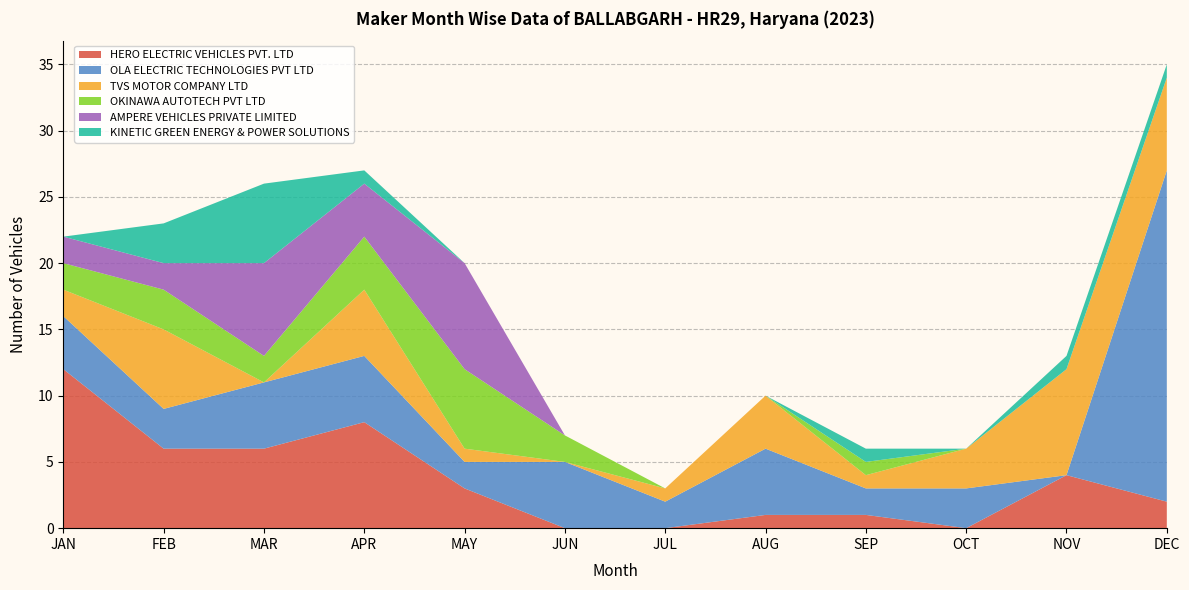

Reading left to right, transcribe all the data shown in this chart.

HERO ELECTRIC VEHICLES PVT. LTD: 12	6	6	8	3	0	0	1	1	0	4	2
OLA ELECTRIC TECHNOLOGIES PVT LTD: 4	3	5	5	2	5	2	5	2	3	0	25
TVS MOTOR COMPANY LTD: 2	6	0	5	1	0	1	4	1	3	8	7
OKINAWA AUTOTECH PVT LTD: 2	3	2	4	6	2	0	0	1	0	0	0
AMPERE VEHICLES PRIVATE LIMITED: 2	2	7	4	8	0	0	0	0	0	0	0
KINETIC GREEN ENERGY & POWER SOLUTIONS: 0	3	6	1	0	0	0	0	1	0	1	1